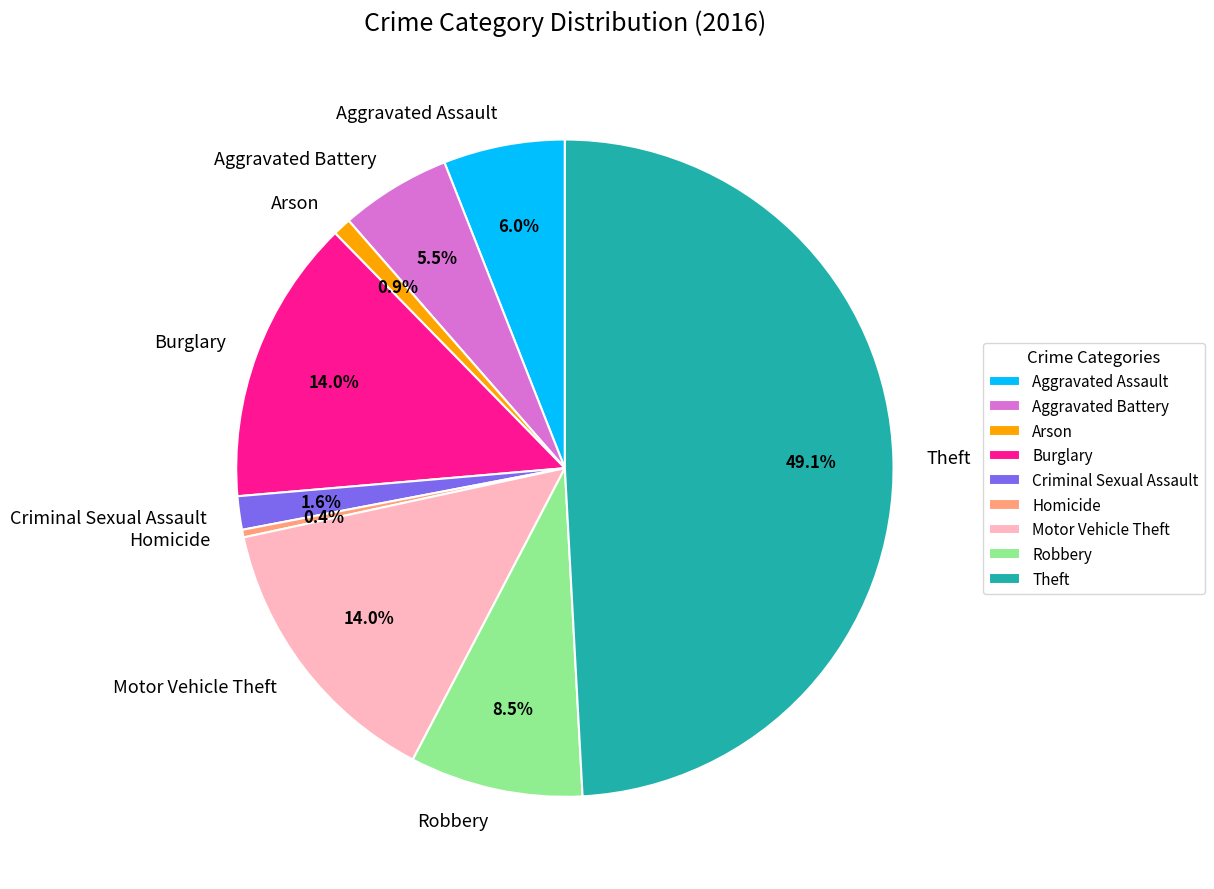

To the nearest percent, what portion does Aggravated Assault represent?

6%